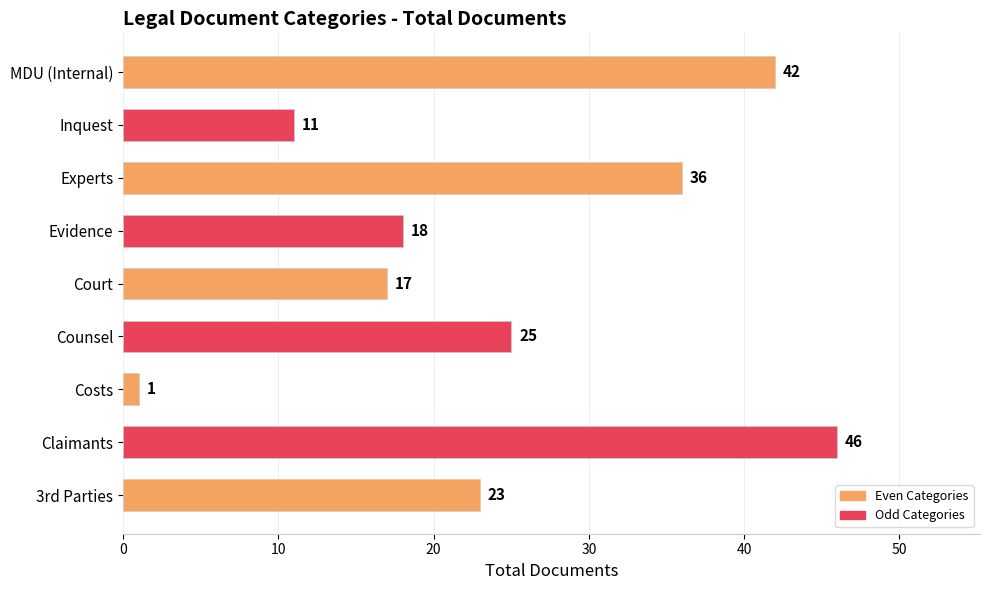

Does the chart contain stacked bars?

No